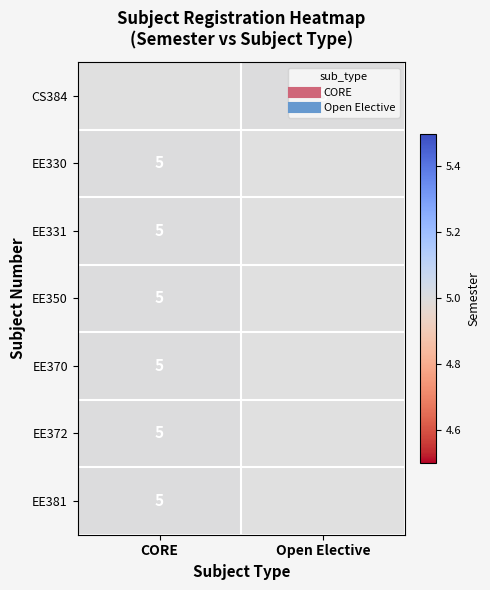

What is the minimum value shown in the chart?

5.0